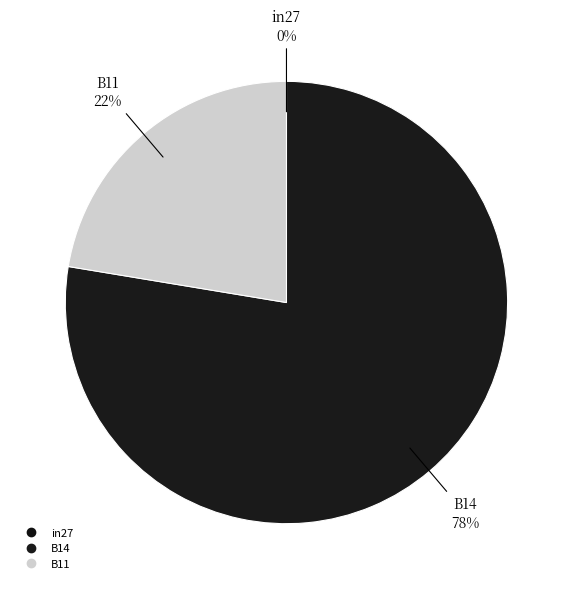

The B14 slice represents 78% of the pie. True or false?

True